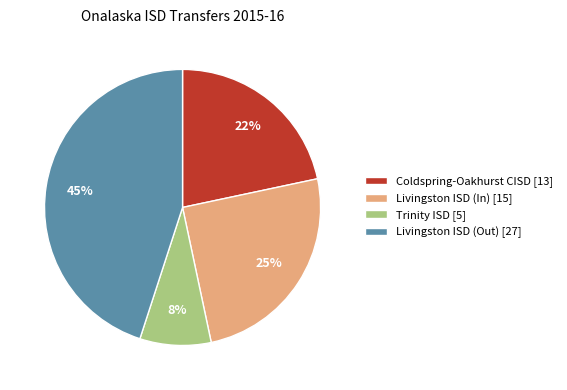

Which category has the smallest portion of the pie?

Trinity ISD [5]